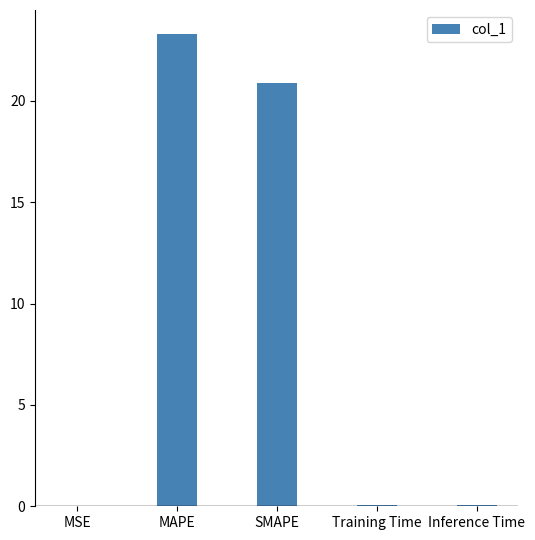

True or false: the data shows 23.3 at MAPE.

True